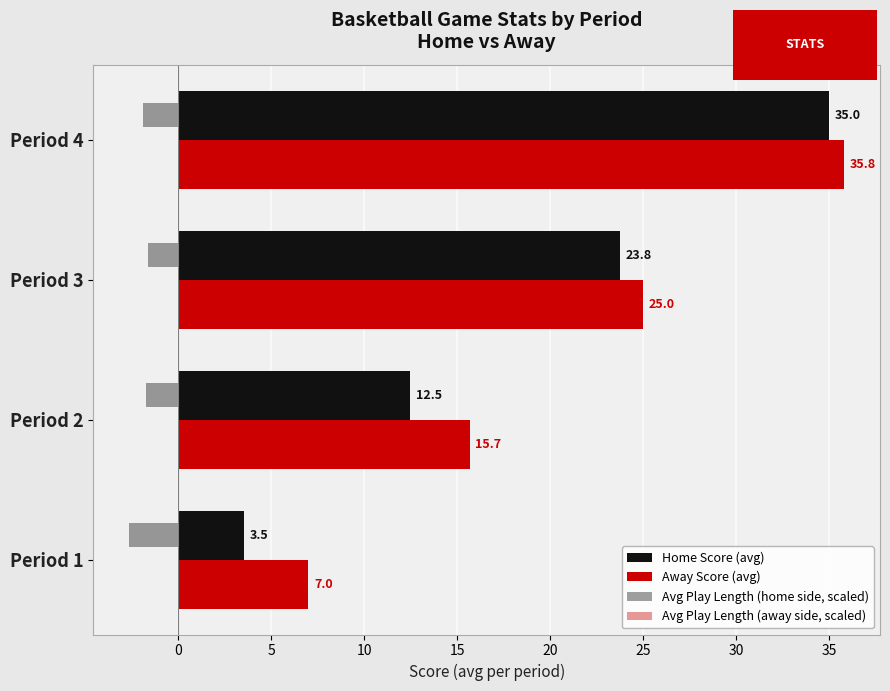

What is the difference between the maximum and minimum values in the Avg Play Length (home side, scaled) series?

1.0